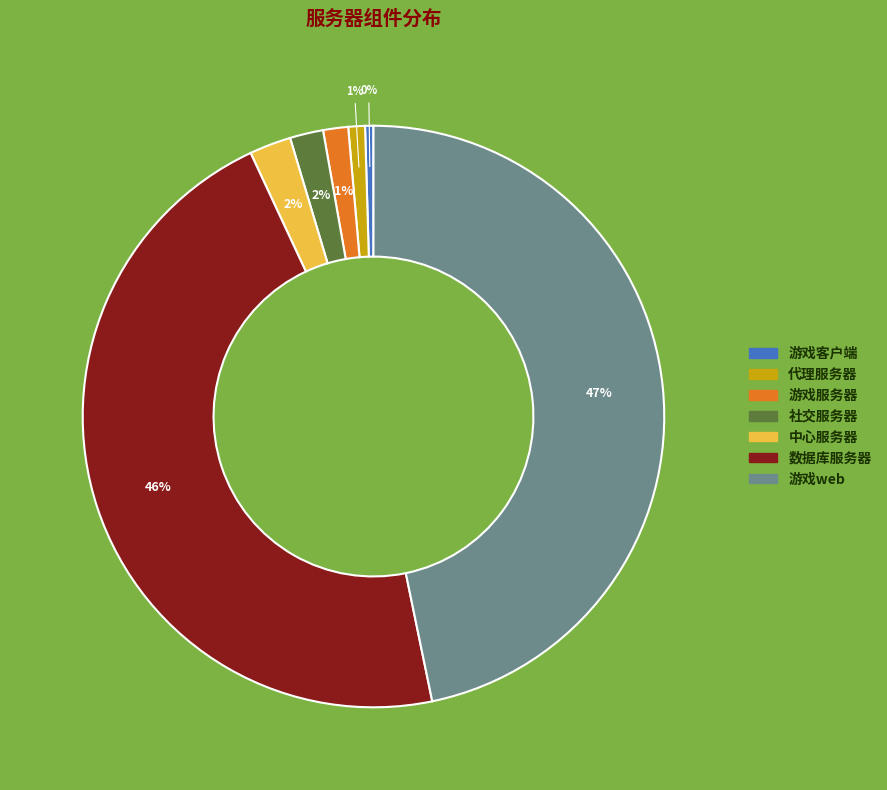

Do 游戏web and 数据库服务器 together represent more than half of the pie?

Yes